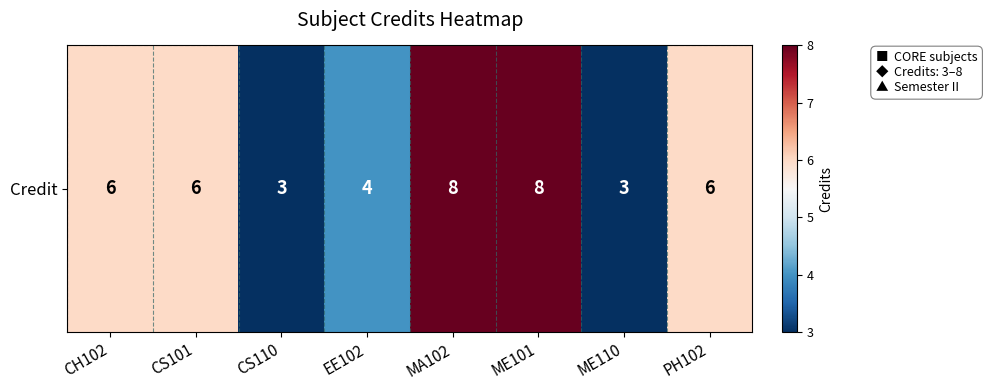

What is the difference between the maximum and minimum values?

5